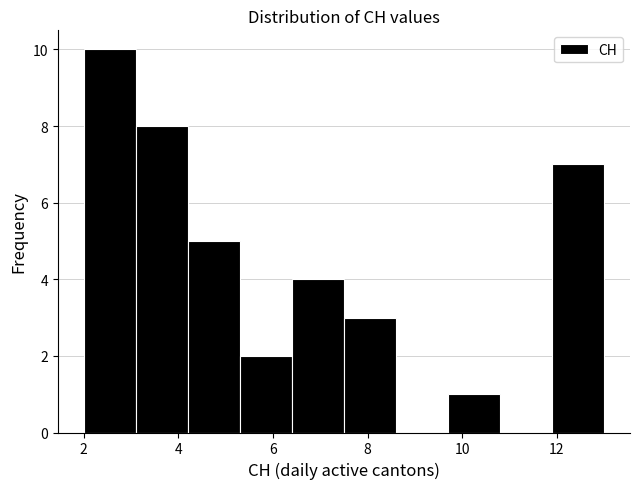

Which range on the x-axis has the tallest bar?

2.0 to 3.1